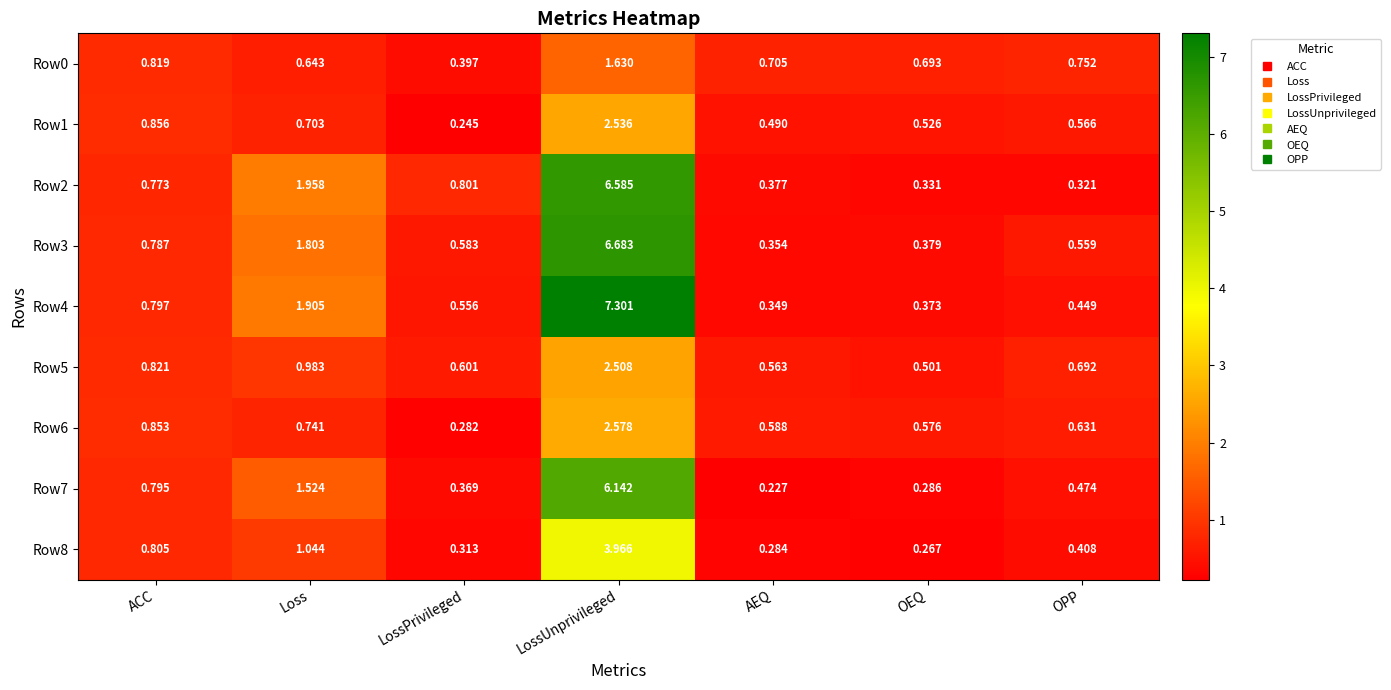

Which category has the lowest value in the Row3 series?

AEQ